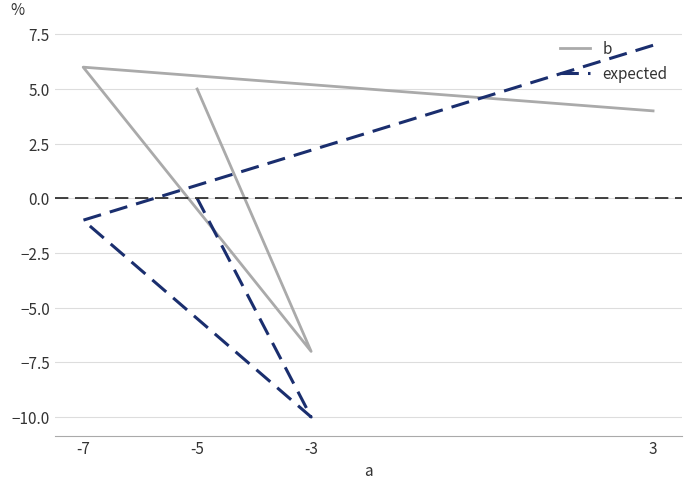

Does the chart display data point markers on the line(s)?

No